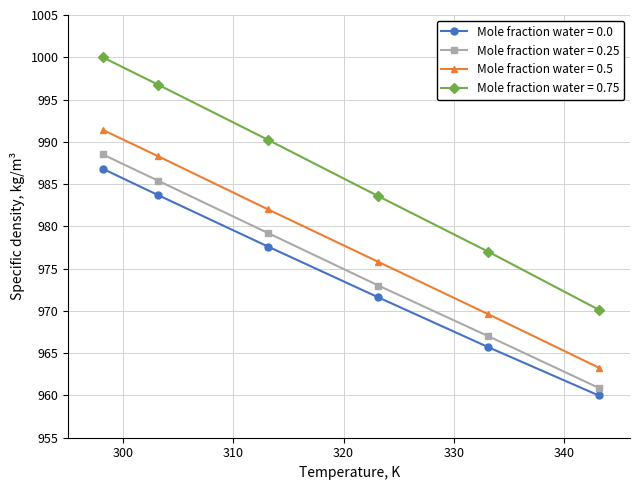

What is the value of the Mole fraction water = 0.5 point at the 3rd from the left?

982.0